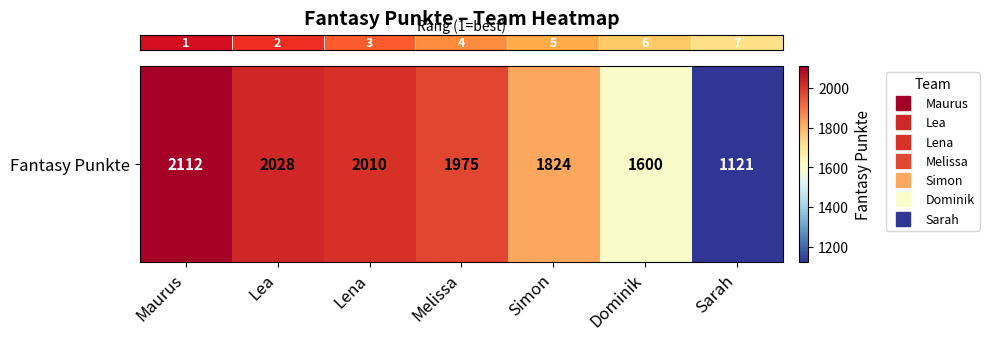

Reading left to right, what are all the values shown in this chart?

Maurus=2112	Lea=2028	Lena=2010	Melissa=1975	Simon=1824	Dominik=1600	Sarah=1121